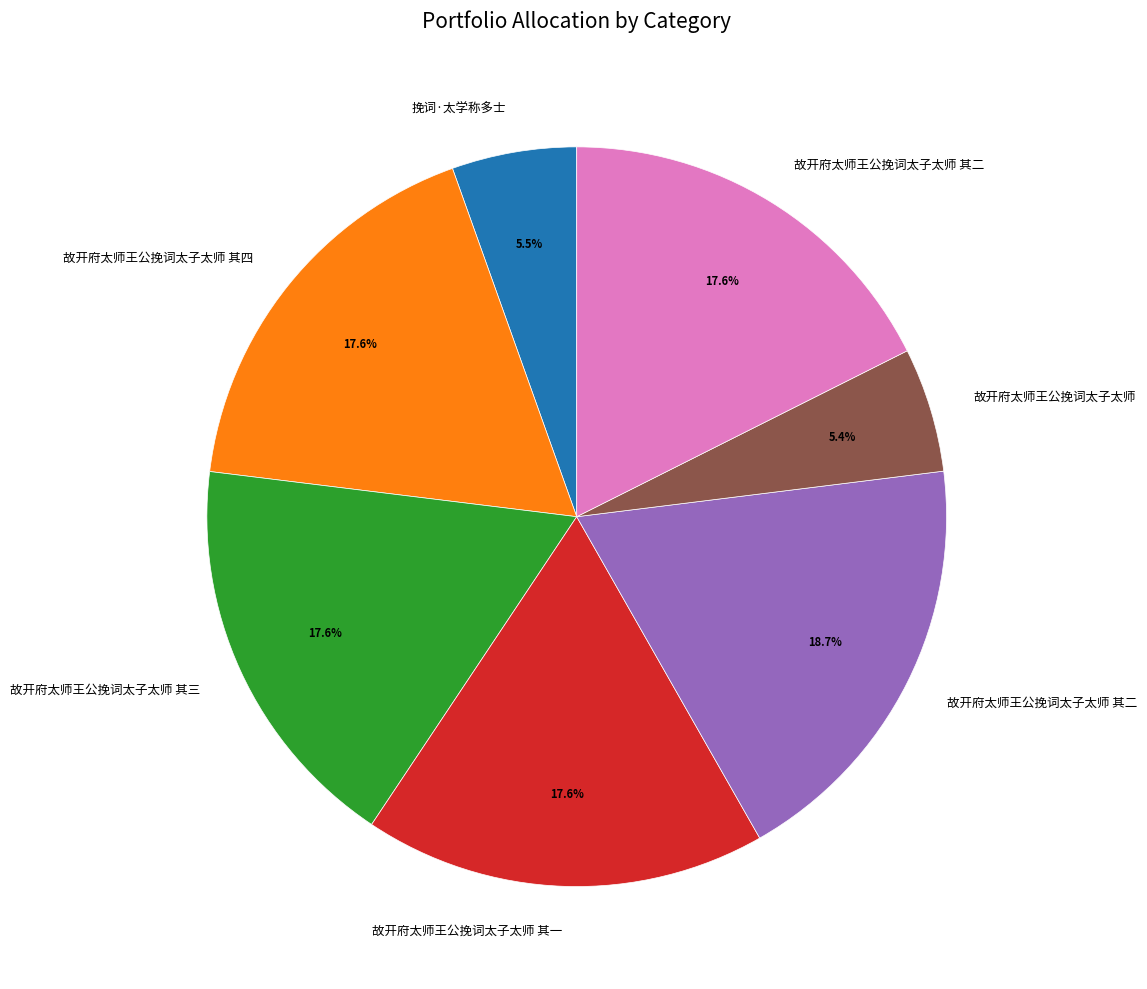

Is there any slice that represents more than half of the pie?

No